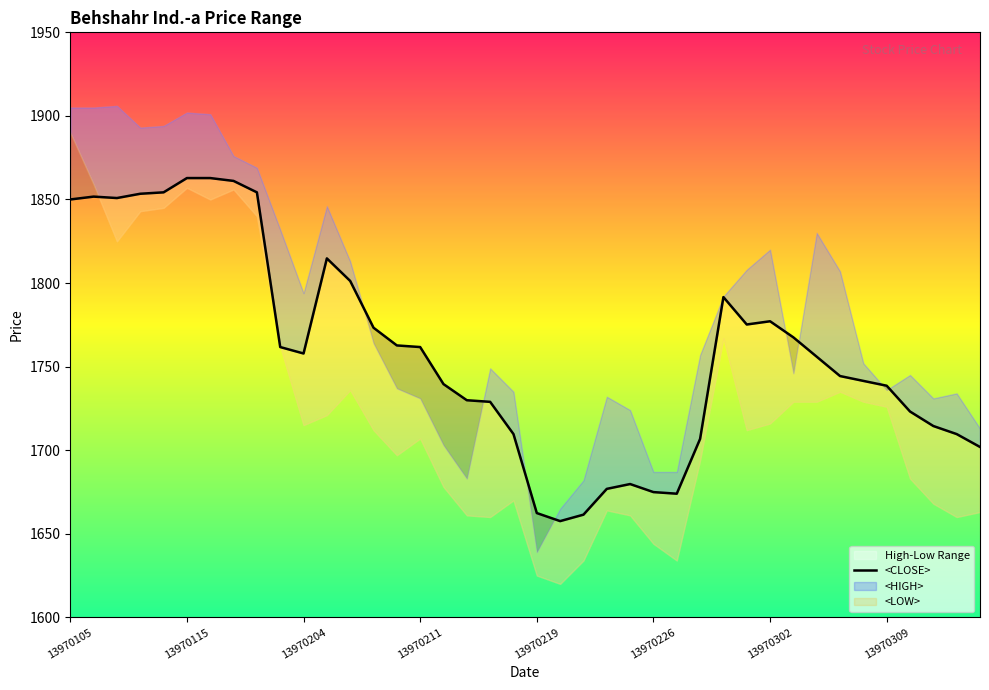

The value at 13970204 is 2509.6. True or false?

False